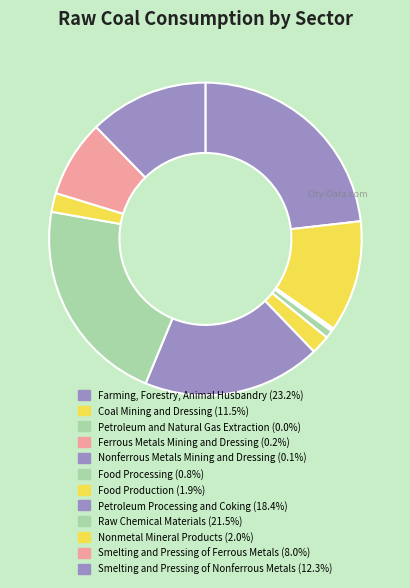

Does any single category account for the majority?

No